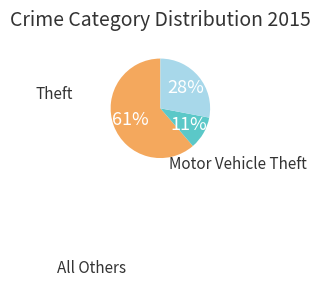

Is there any slice that represents more than half of the pie?

Yes